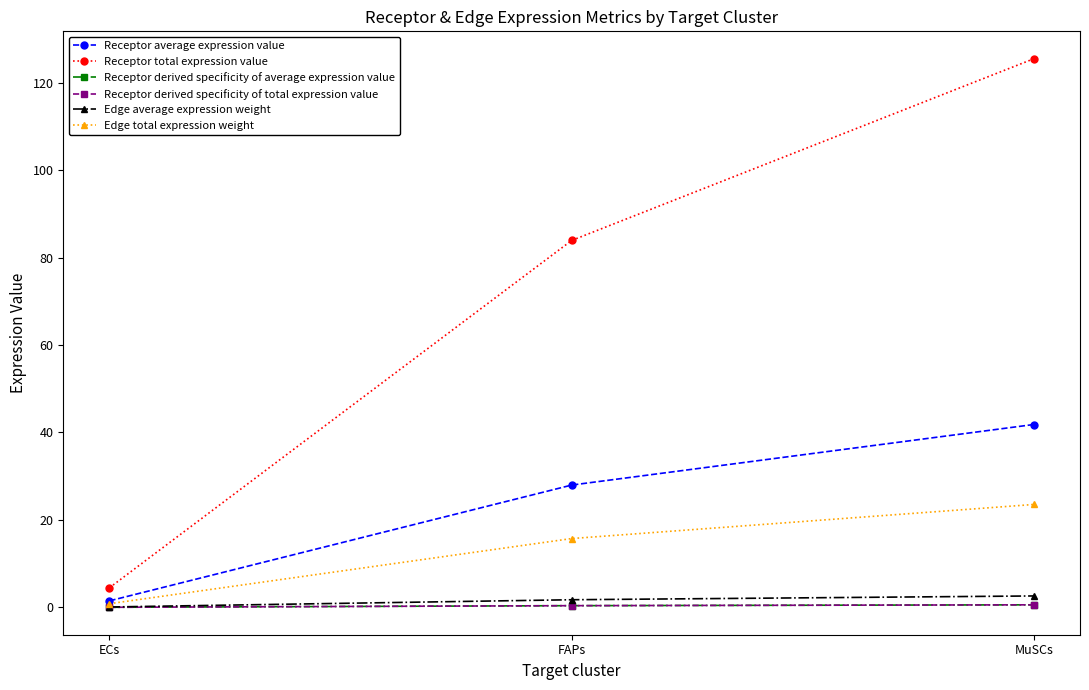

Is this an area chart (filled region under the line)?

No